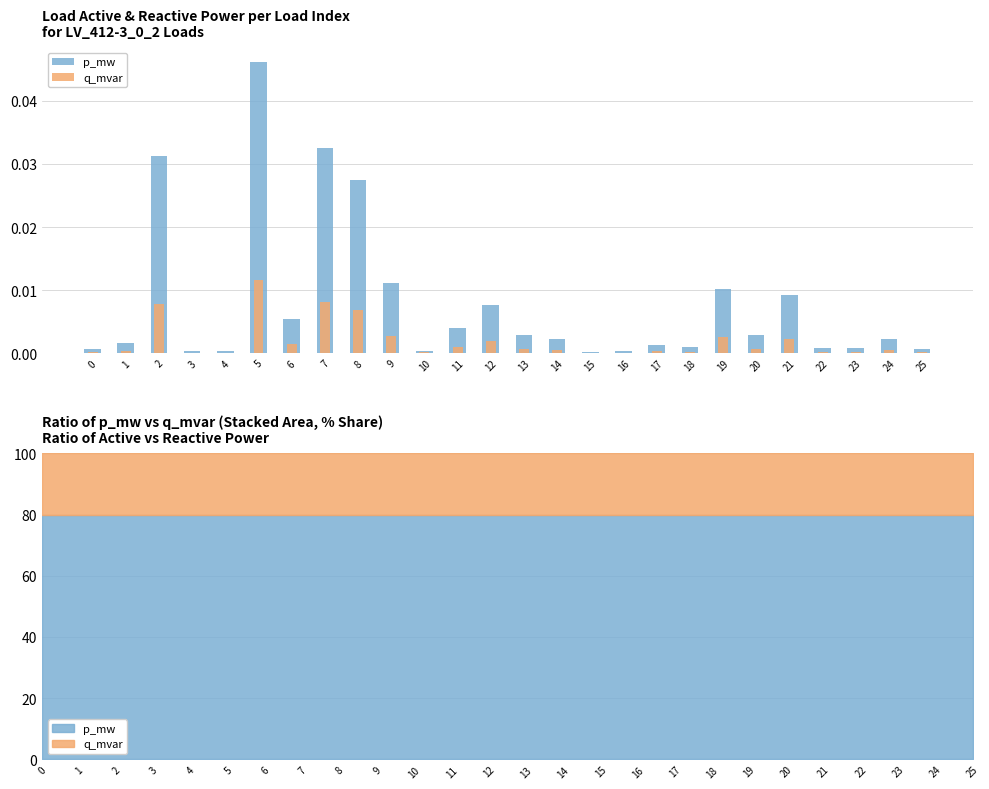

The q_mvar series shows 0.0 at 3. True or false?

True